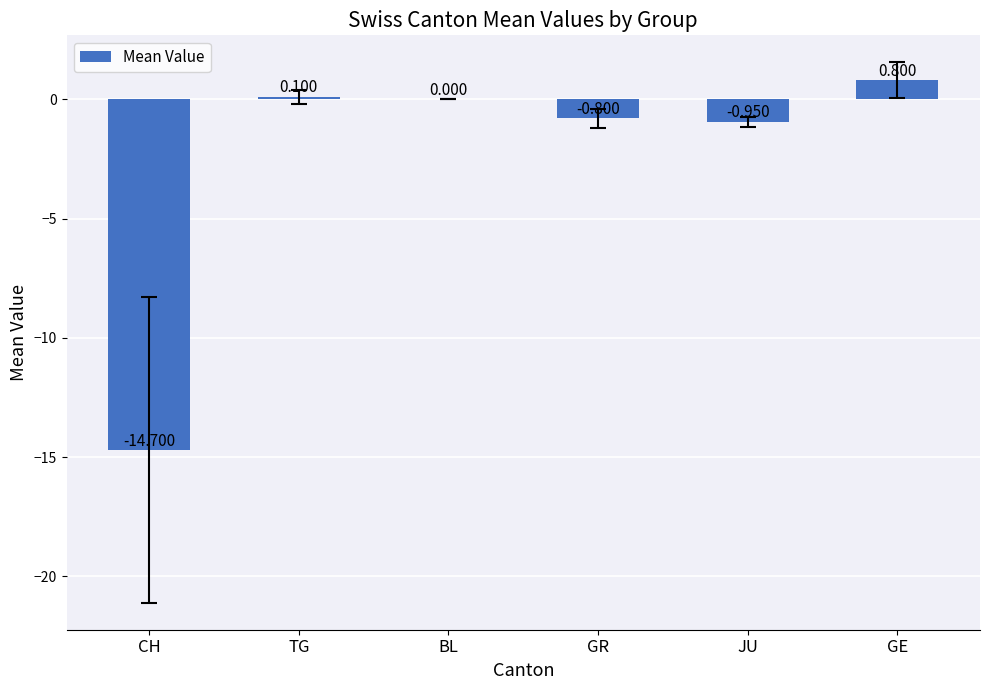

Which category has the highest value across all series?

GE